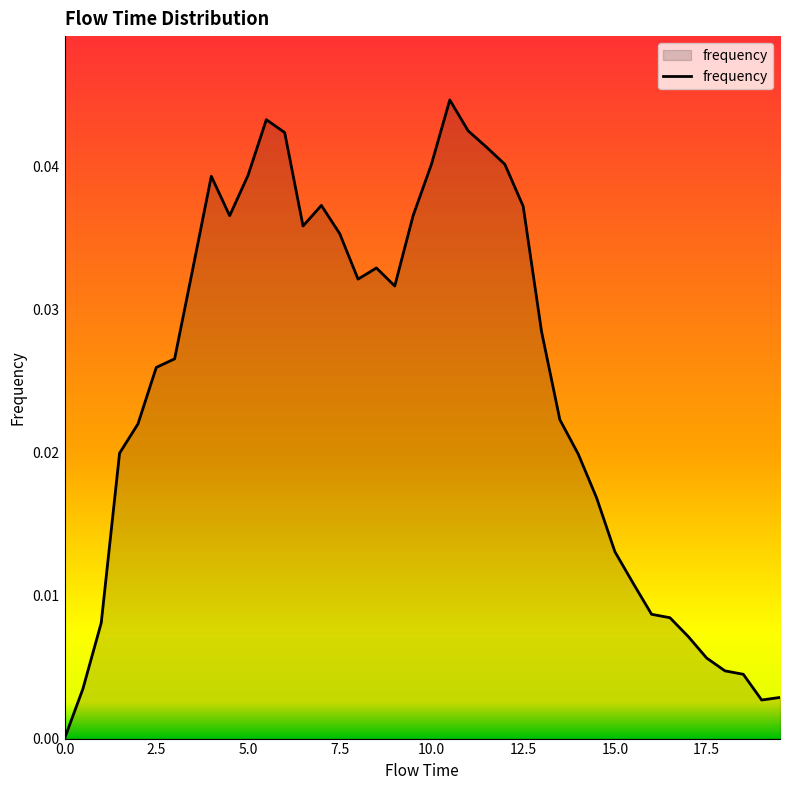

Which has a higher value, 12.5 or 10.0?

10.0